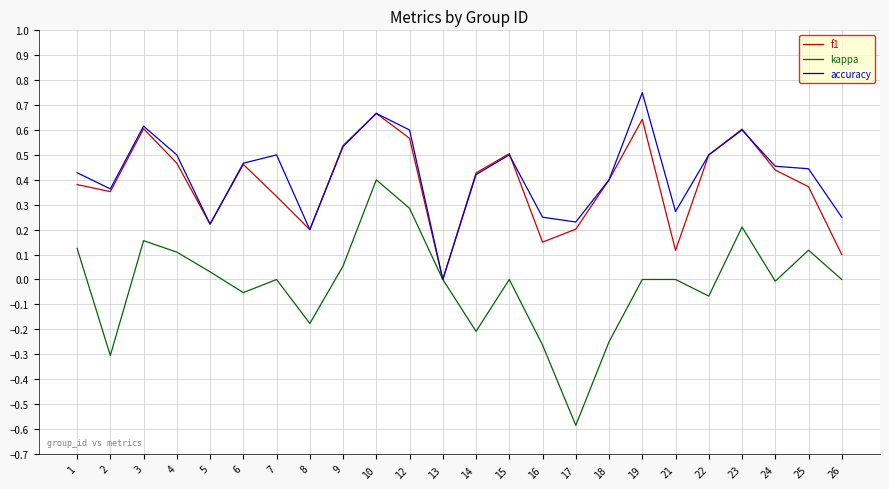

At which category does f1 reach its first local valley?

2